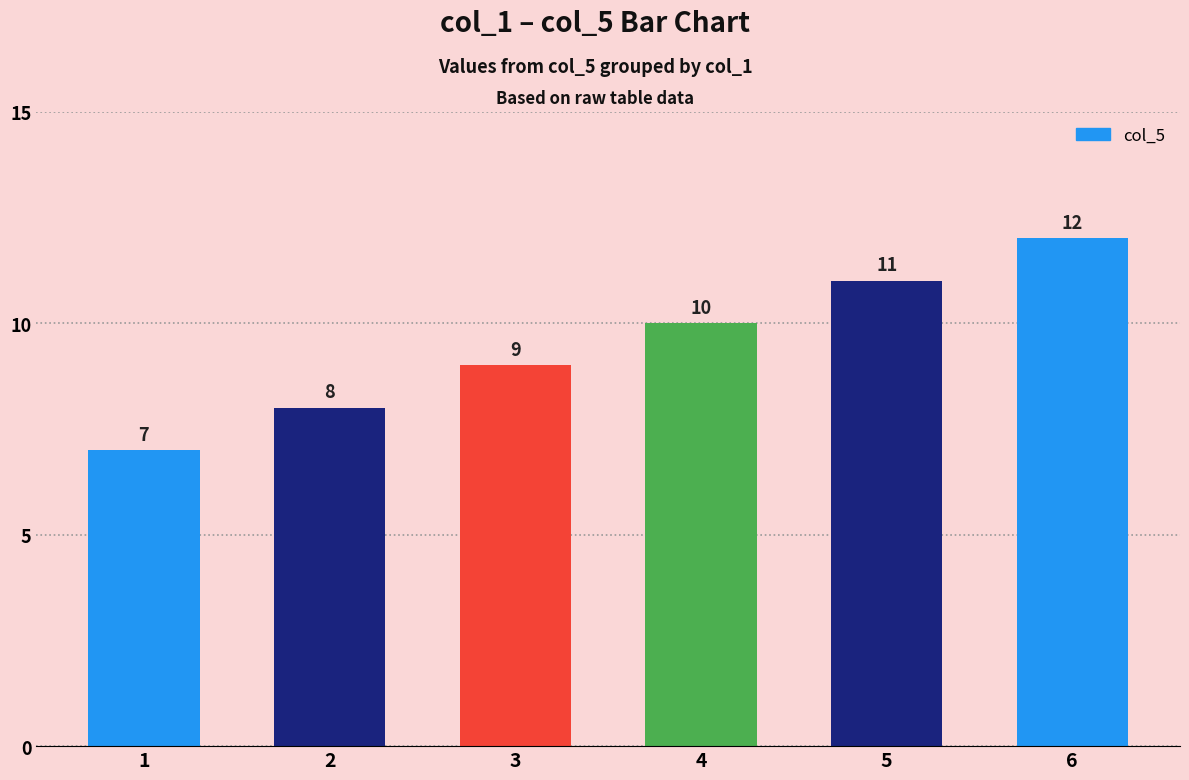

What value does the data have at 3?

9